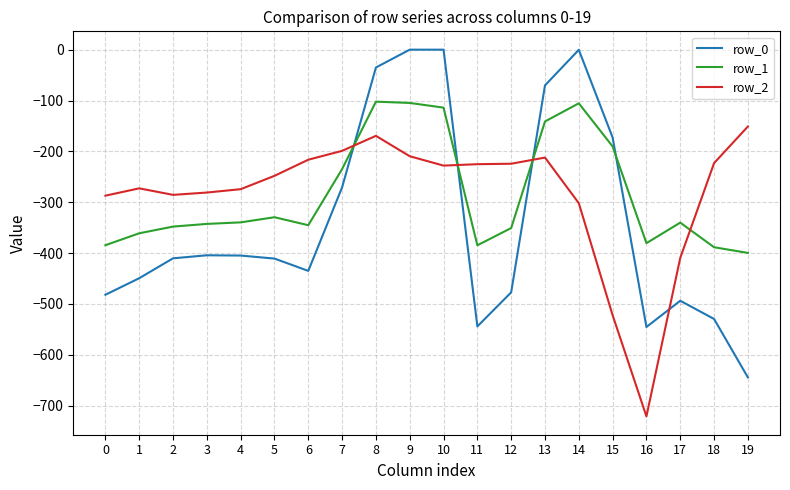

What is the difference between the maximum and second lowest values in the row_0 series?

545.4